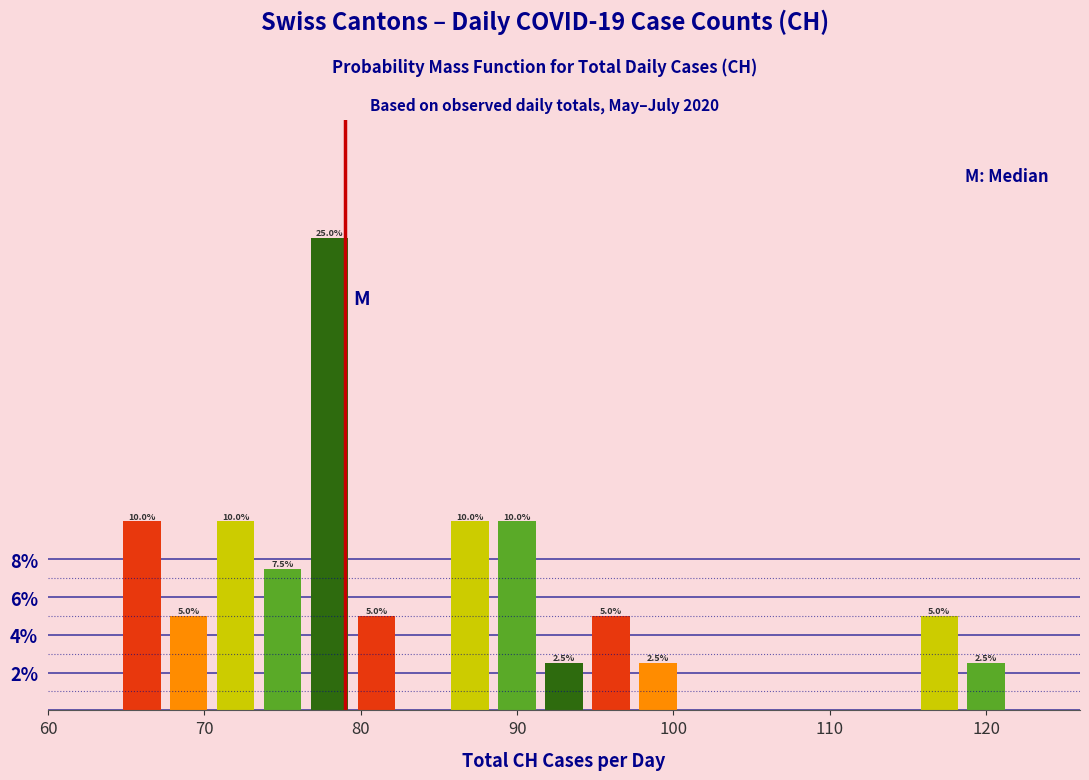

Around what value on the x-axis is the tallest bar? Give the approximate position of its centre, as read against the axis.

78